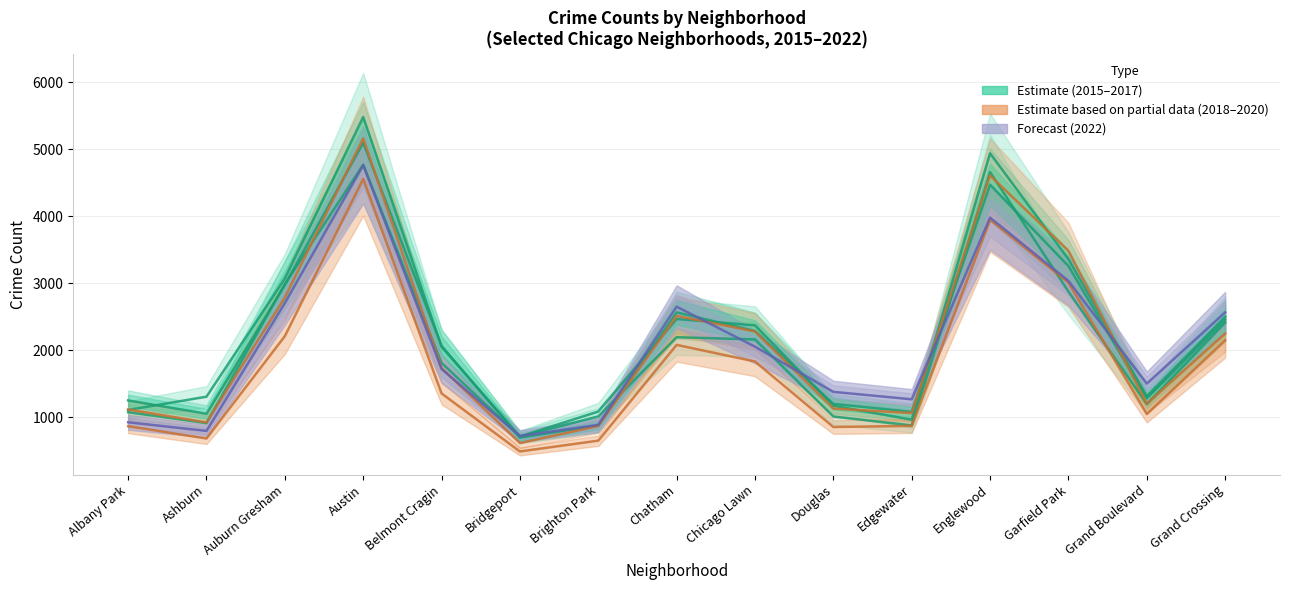

What is the approximate value of 2015 at Belmont Cragin, to the nearest 50?

1800